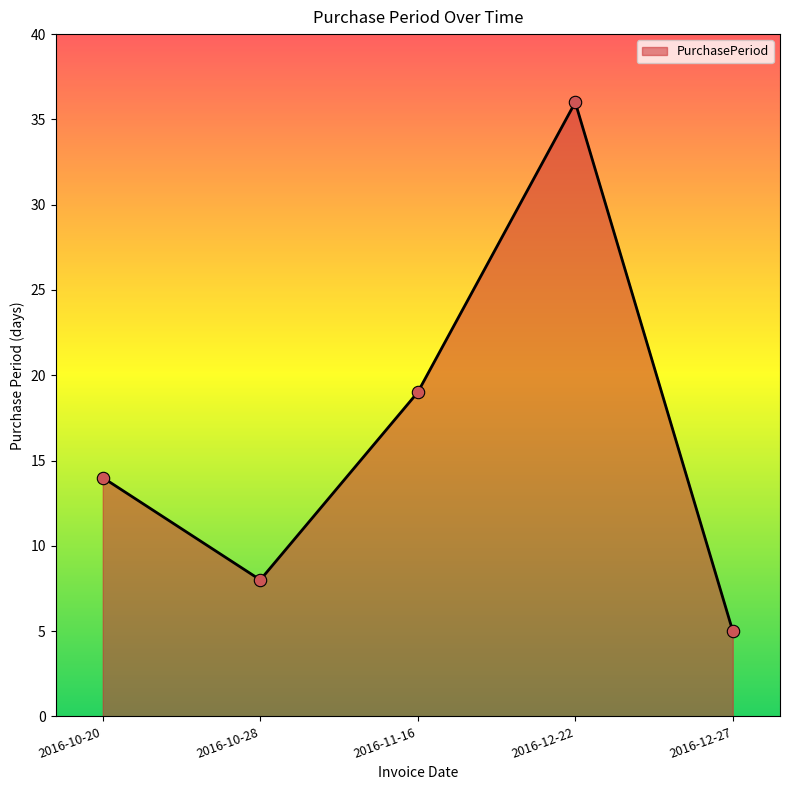

What is the change in value from 2016-10-20 to 2016-12-22?

+22